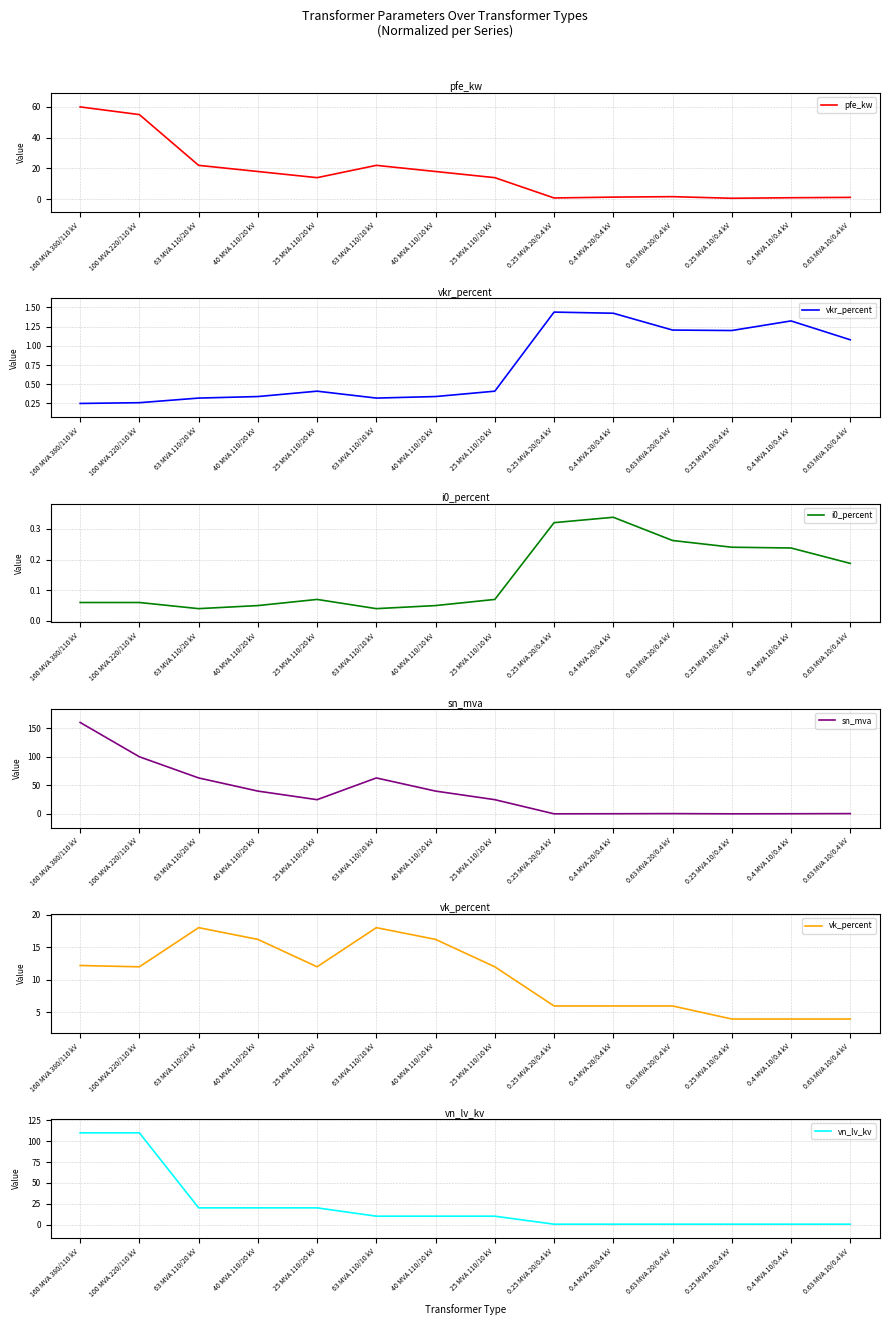

List the labels in order of sn_mva value, smallest first.

0.25 MVA 20/0.4 kV, 0.25 MVA 10/0.4 kV, 0.4 MVA 20/0.4 kV, 0.4 MVA 10/0.4 kV, 0.63 MVA 20/0.4 kV, 0.63 MVA 10/0.4 kV, 25 MVA 110/20 kV, 25 MVA 110/10 kV, 40 MVA 110/20 kV, 40 MVA 110/10 kV, 63 MVA 110/20 kV, 63 MVA 110/10 kV, 100 MVA 220/110 kV, 160 MVA 380/110 kV